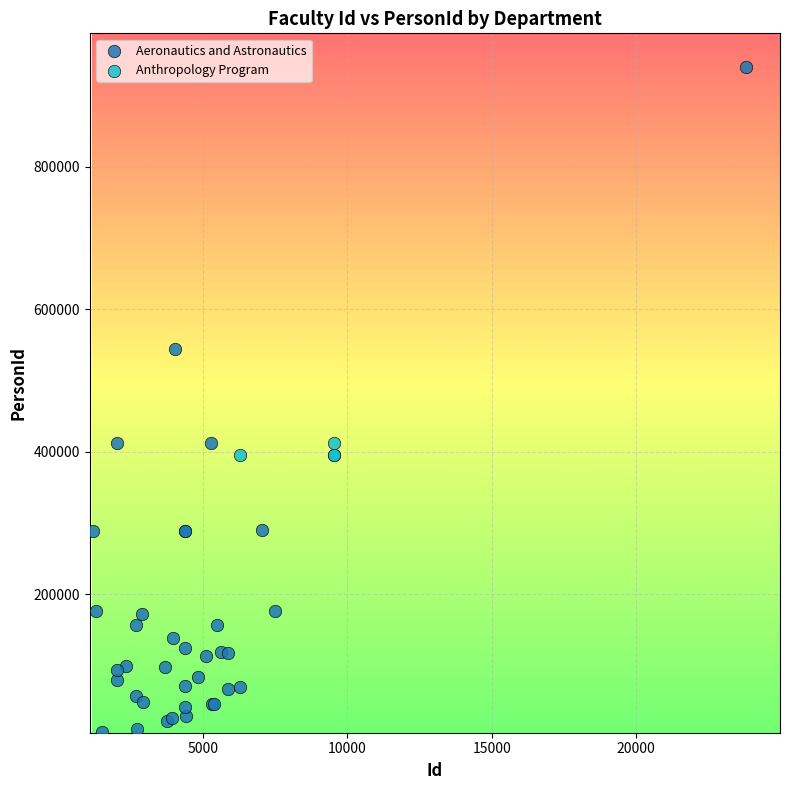

Which series reaches the minimum Y coordinate?

Aeronautics and Astronautics